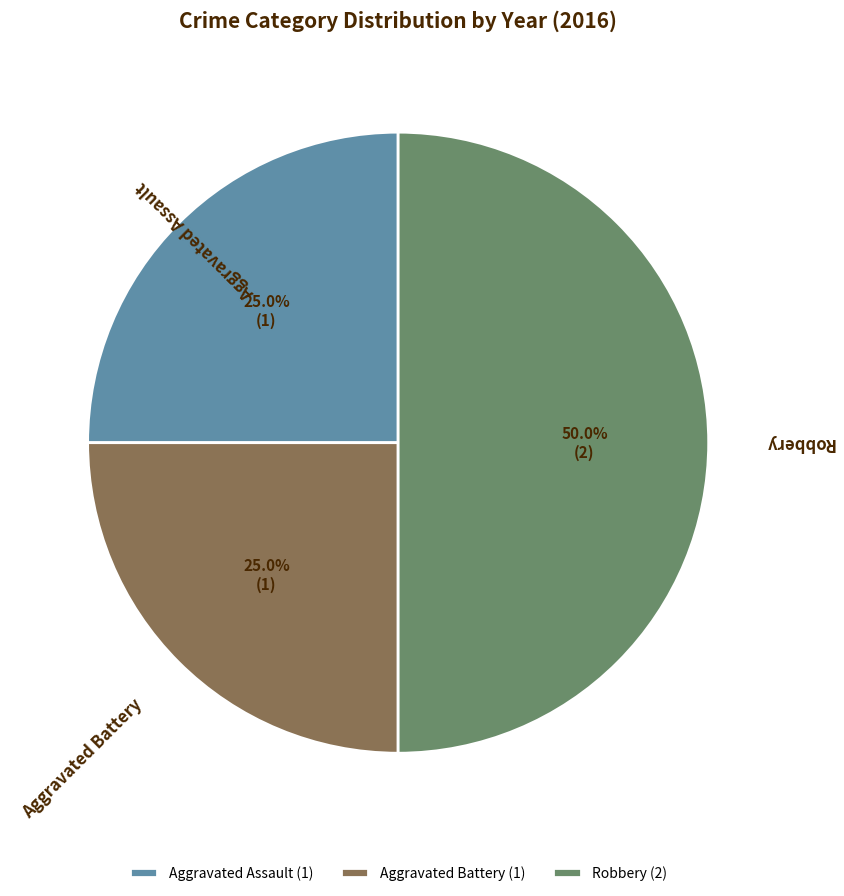

True or false: Robbery accounts for 50% of the total.

True